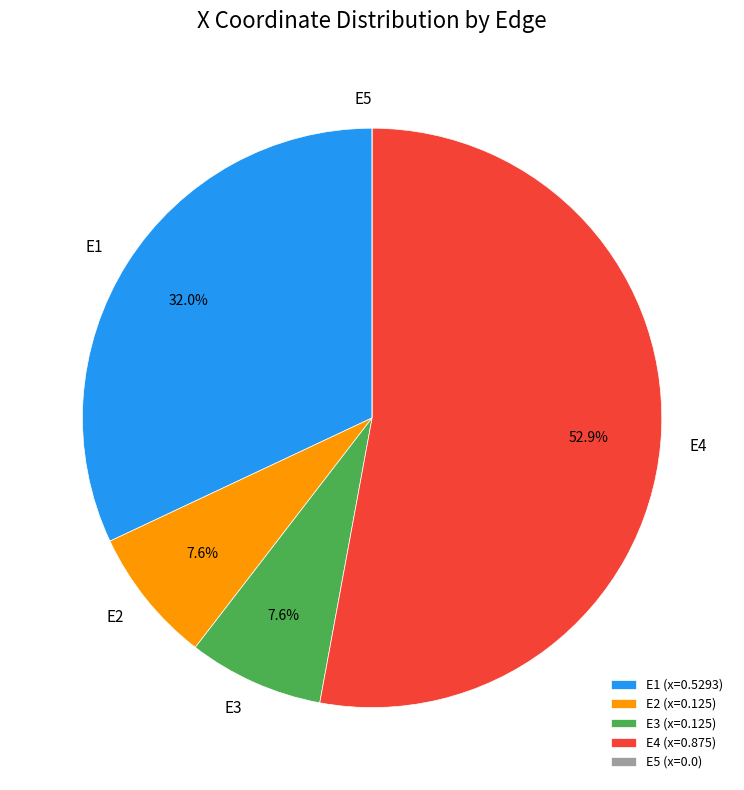

To the nearest percent, what is the average slice percentage?

20%